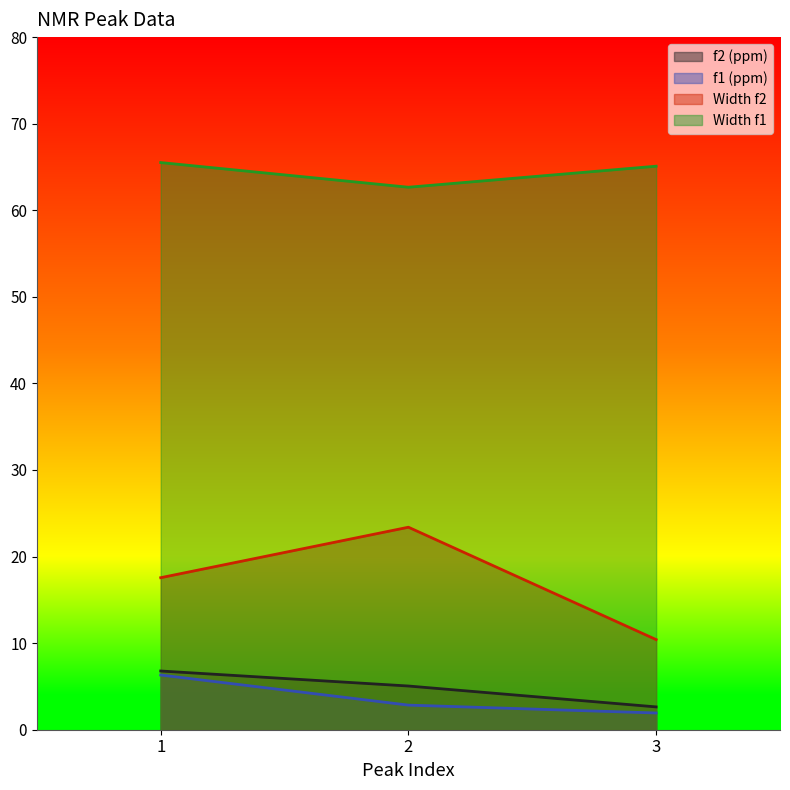

What is the difference between the highest and lowest values at 1?

59.2